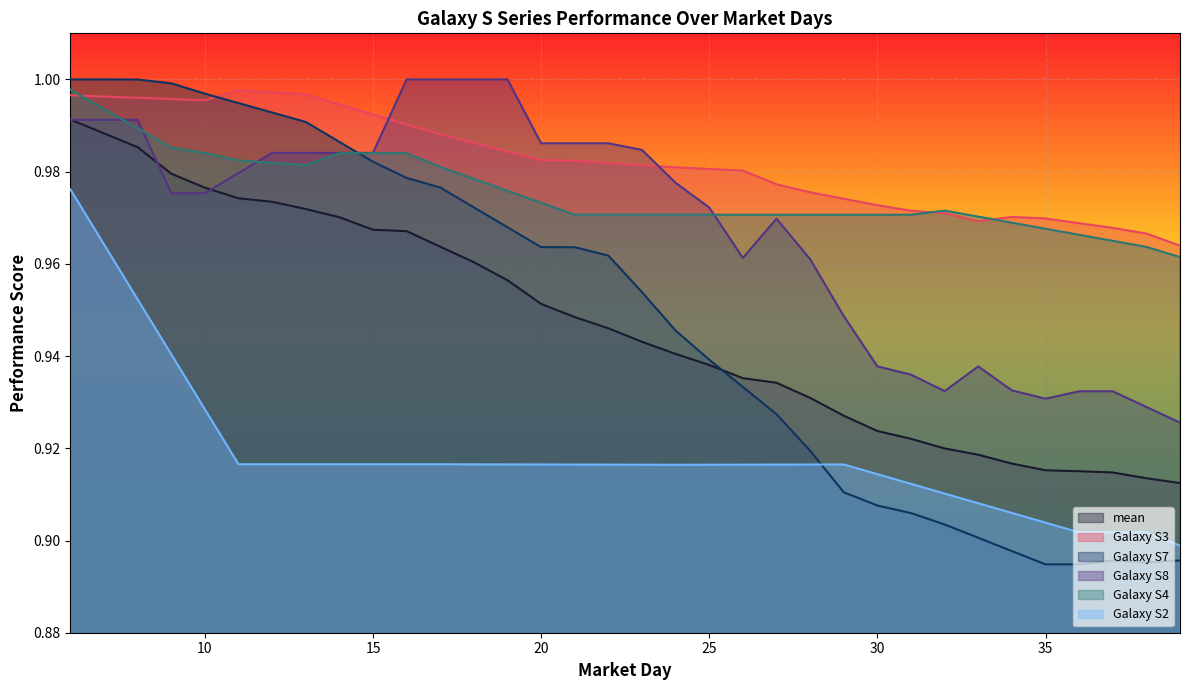

Count the number of data series in this chart.

6